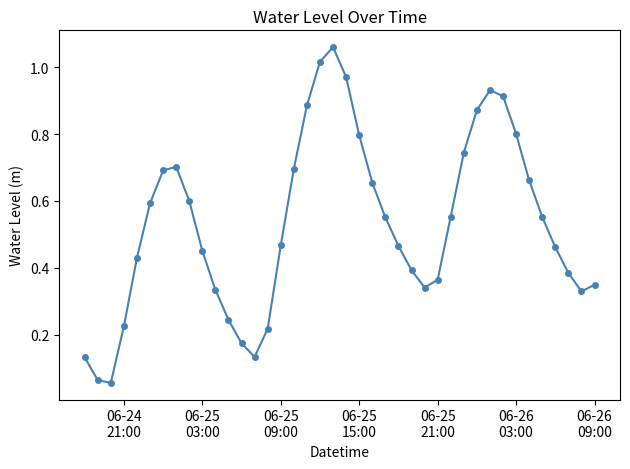

How many points are higher than both their immediate neighbors (excluding endpoints)?

3